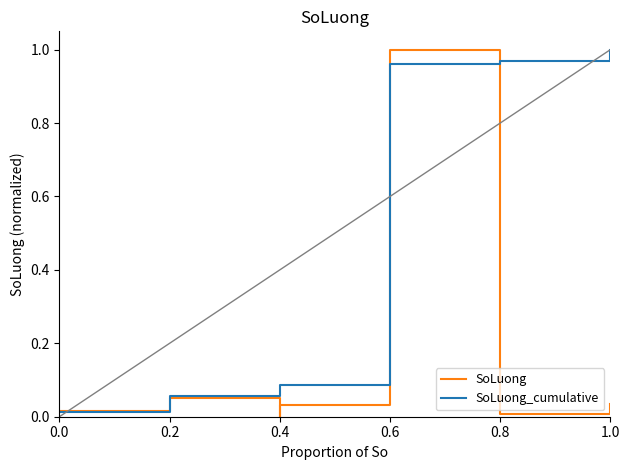

Which series has the largest total across all categories?

SoLuong_cumulative